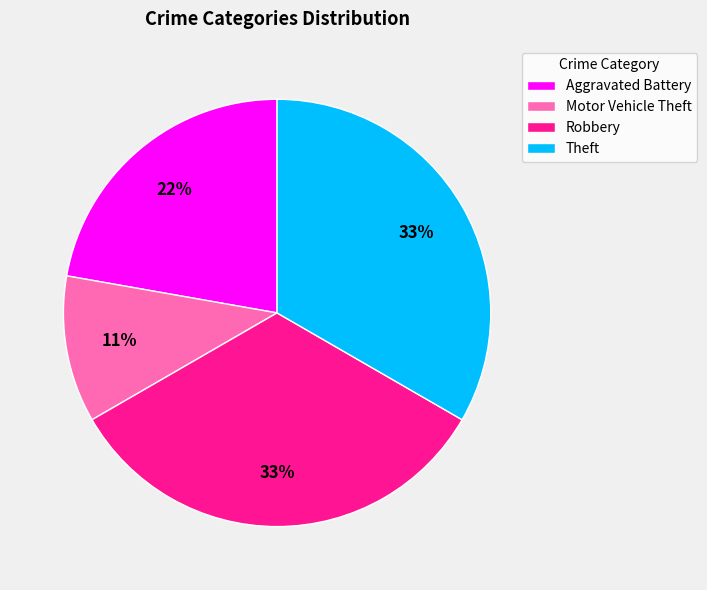

What percentage is the Theft slice, to the nearest percent?

33%